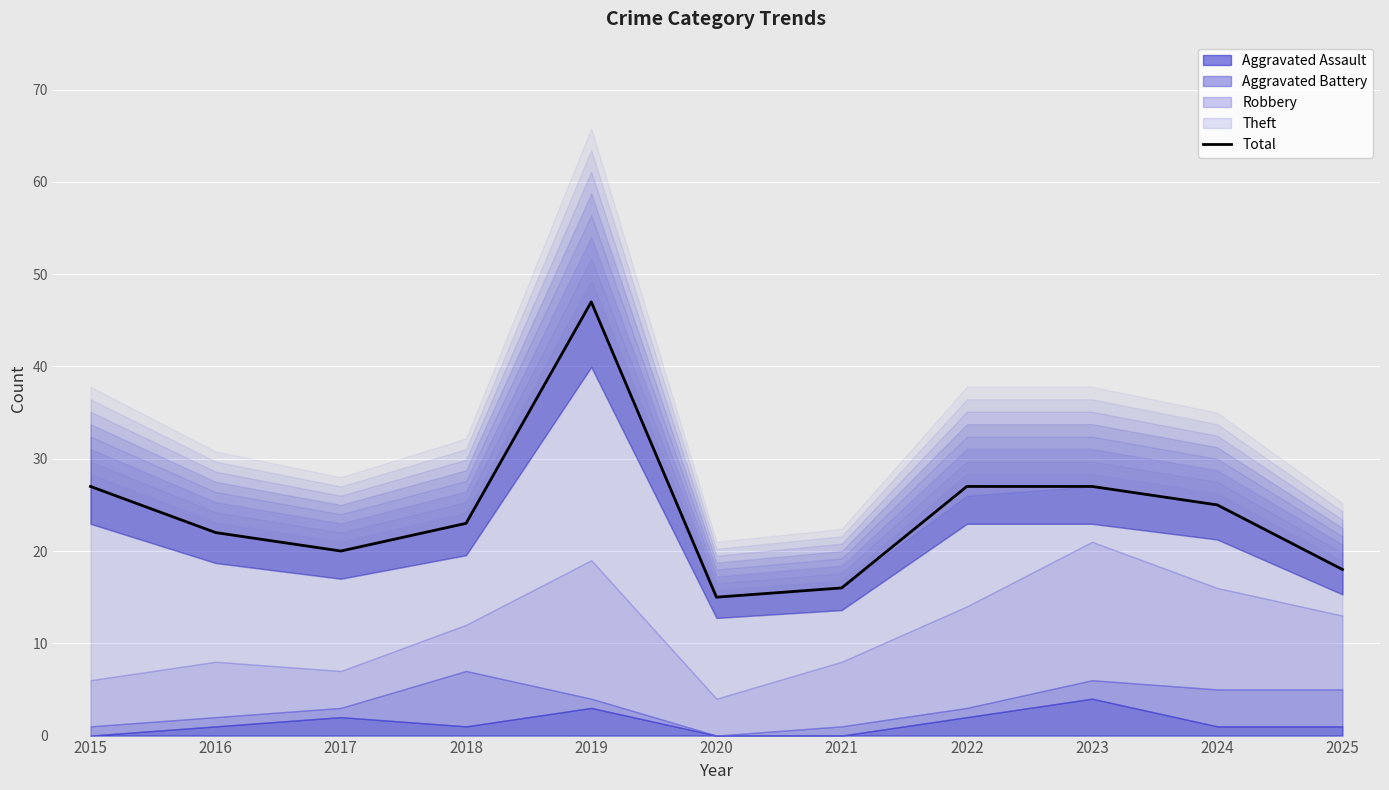

What is the minimum value shown in the chart?

15